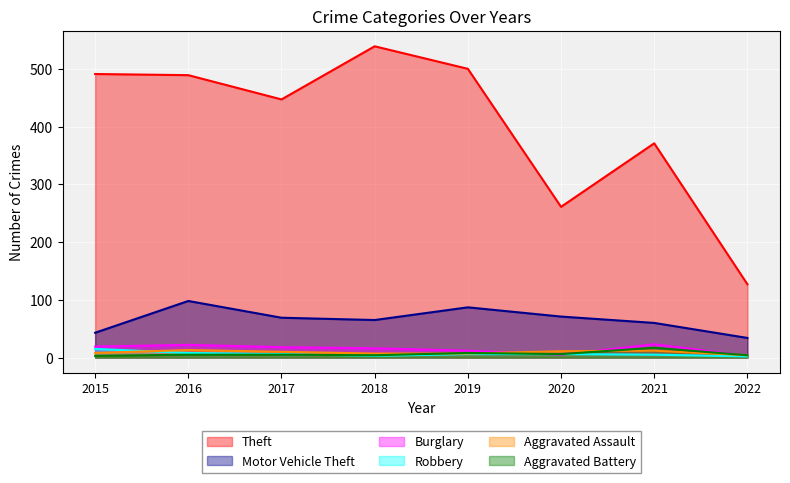

Where is Burglary nearest to the value 13?

2019